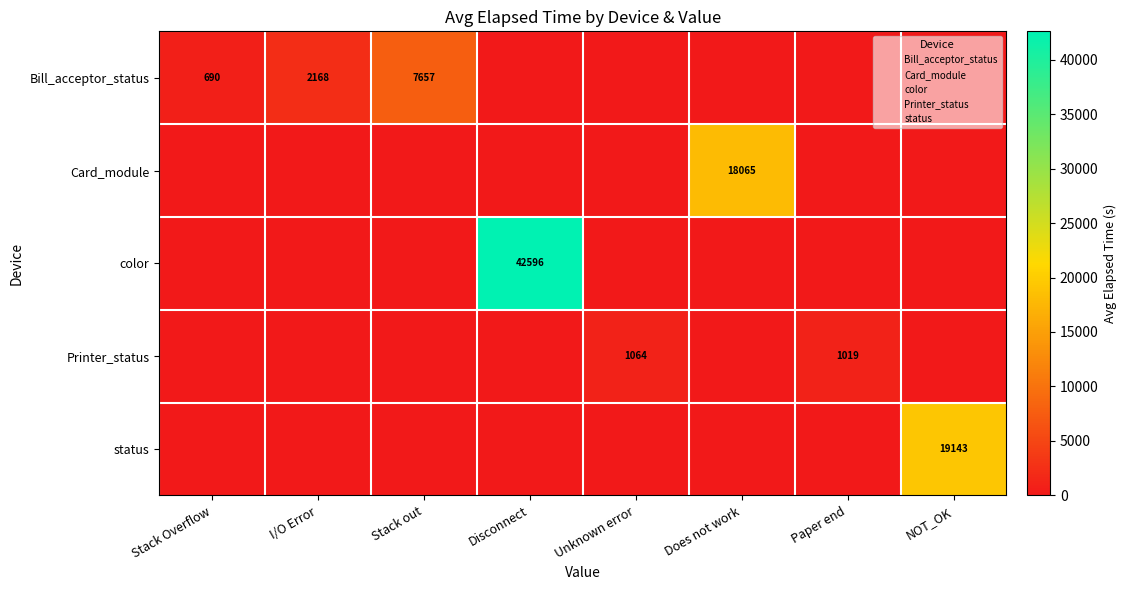

What is the maximum value shown in the chart?

42596.1